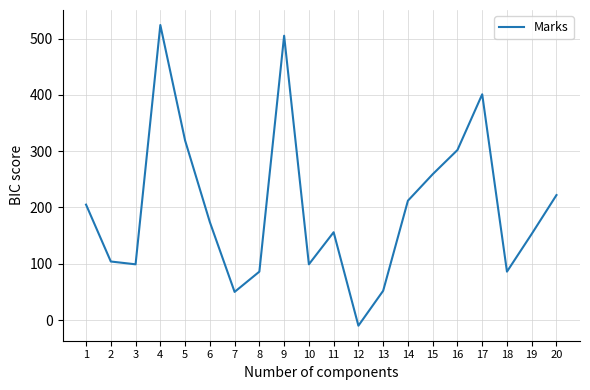

How many interior local peaks (higher than both neighbors) does the data have?

4